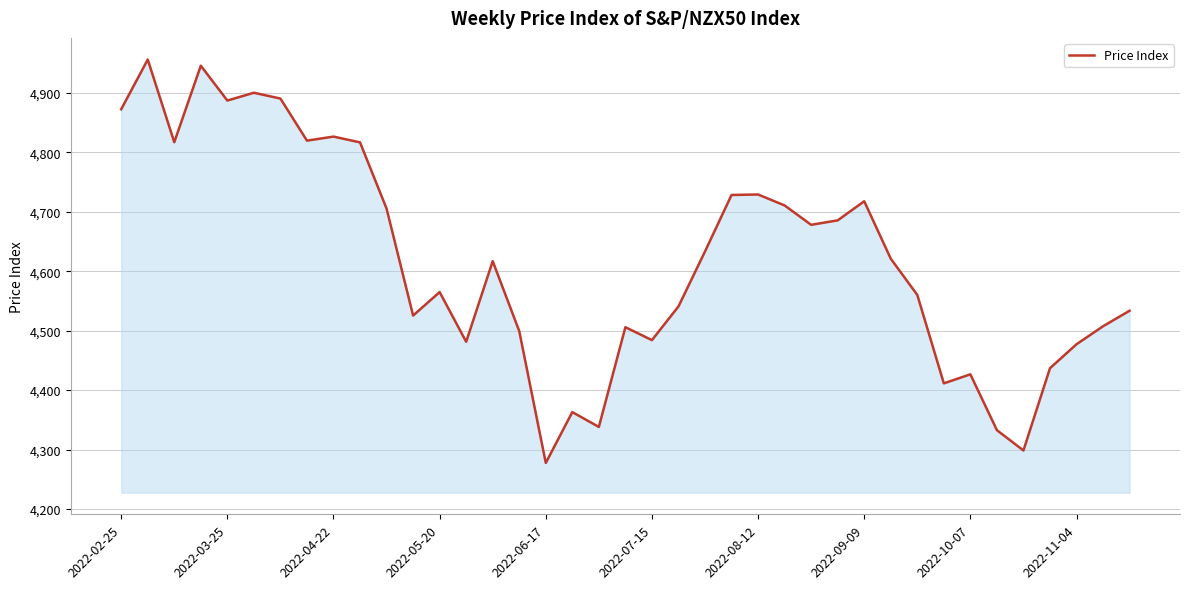

What is the difference between the maximum and minimum values?

678.8